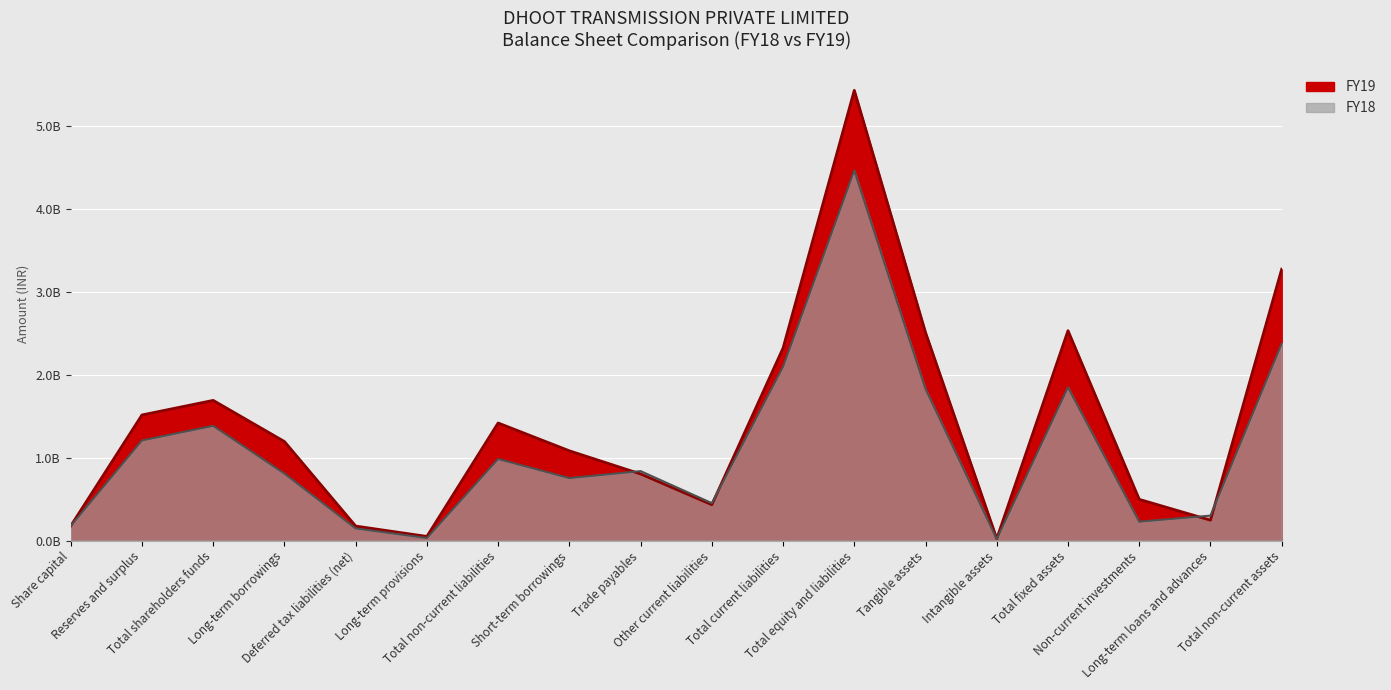

Which series has the widest spread of values?

FY19